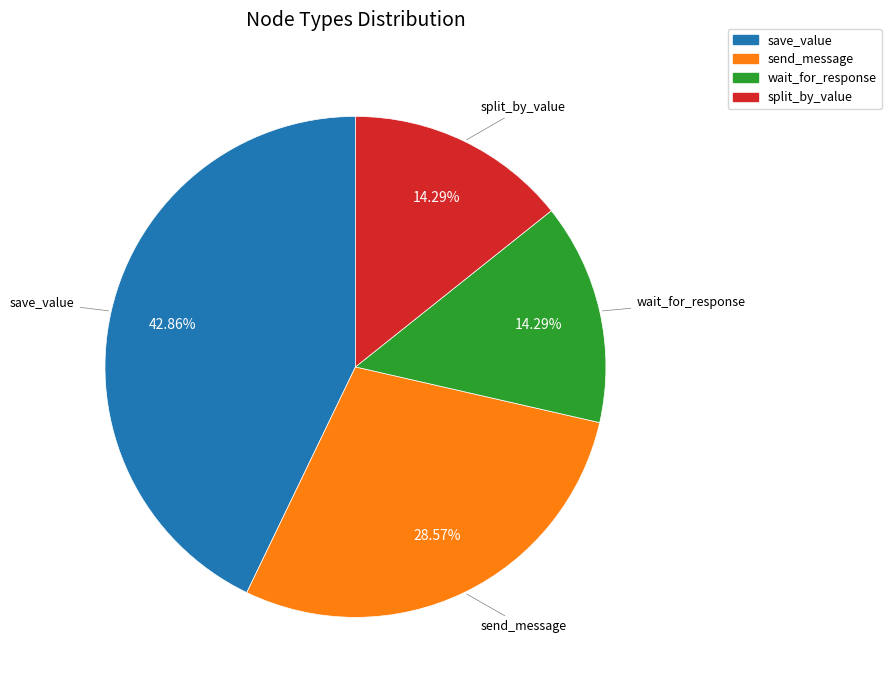

To the nearest percent, what portion does save_value represent?

43%